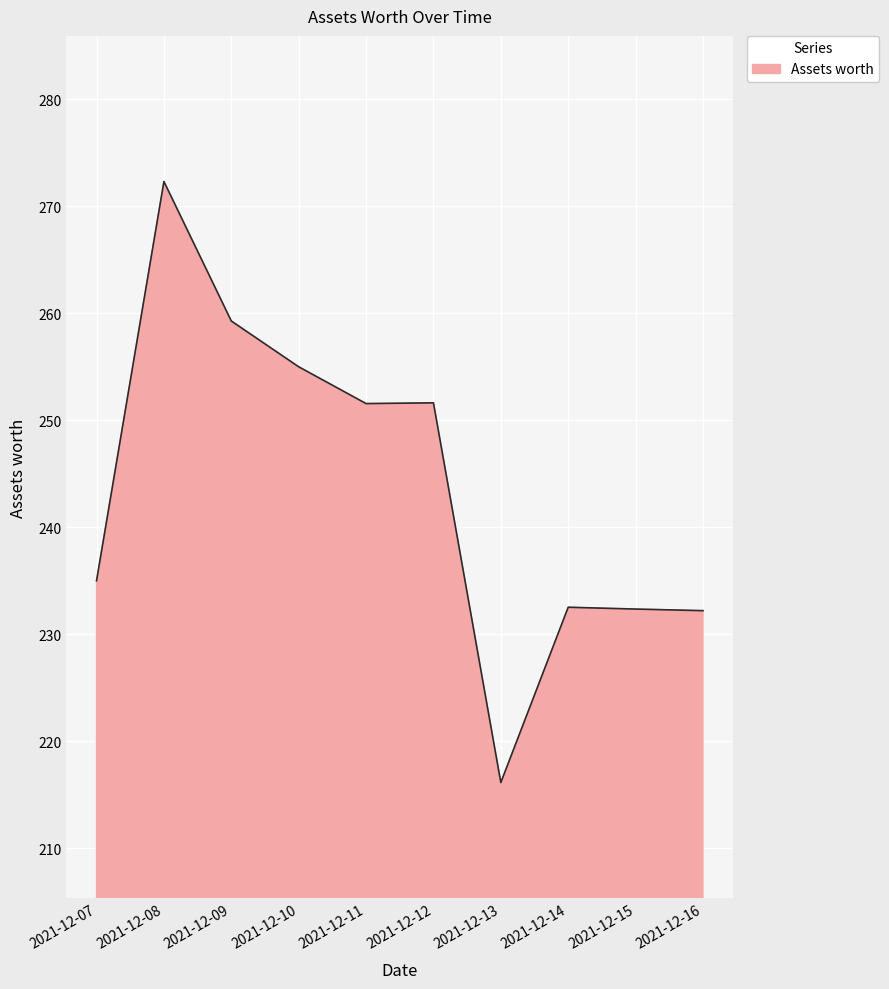

How many lines are shown in the chart?

1